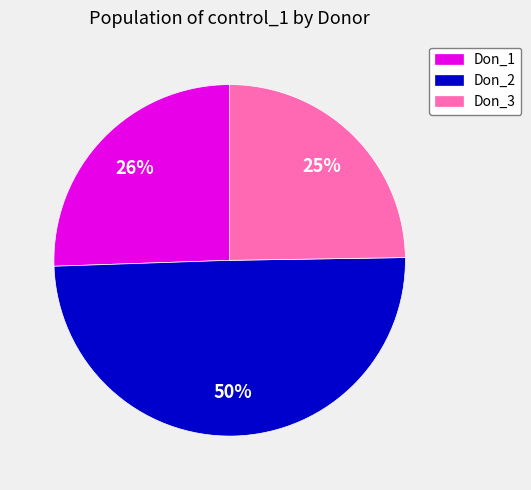

Is the sum of Don_3 and Don_2 greater than half?

Yes